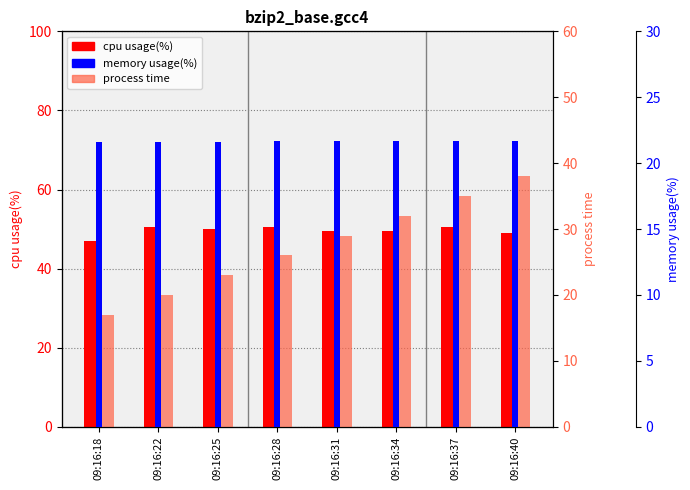

How many bars are there in each group?

3